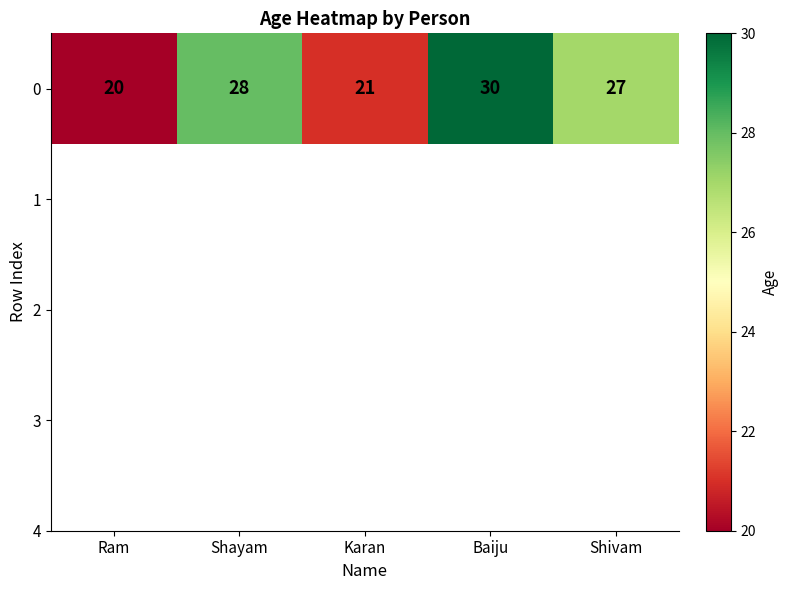

What is the average value?

25